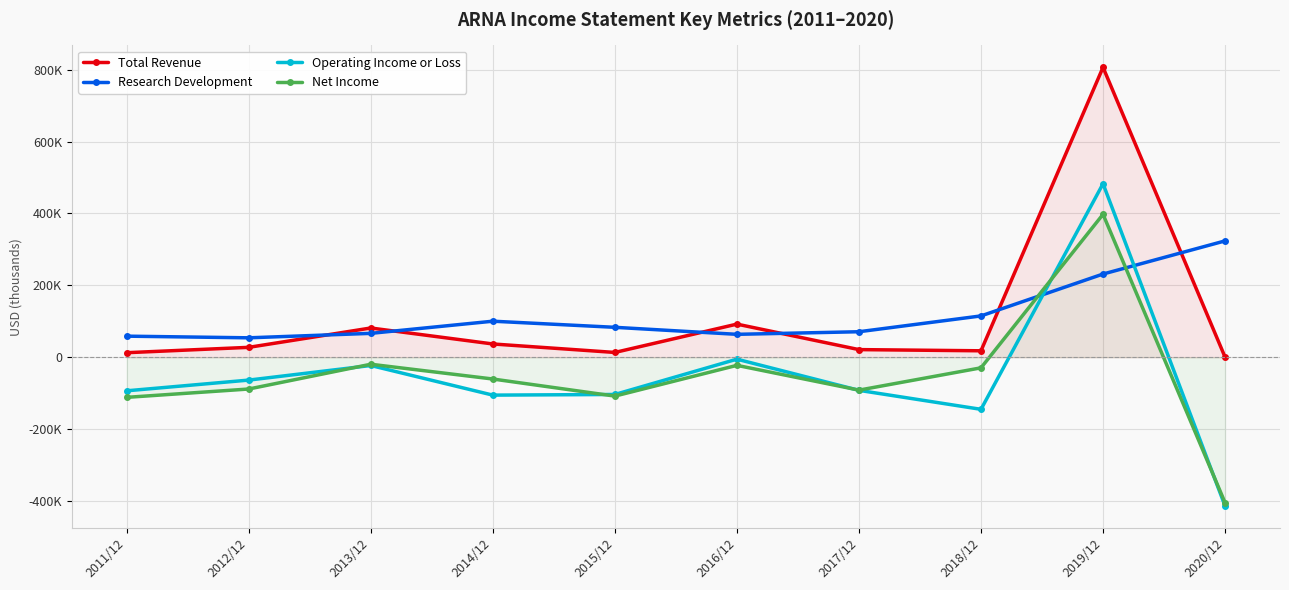

What is the value of the Total Revenue point at the 2nd from the left?

27600